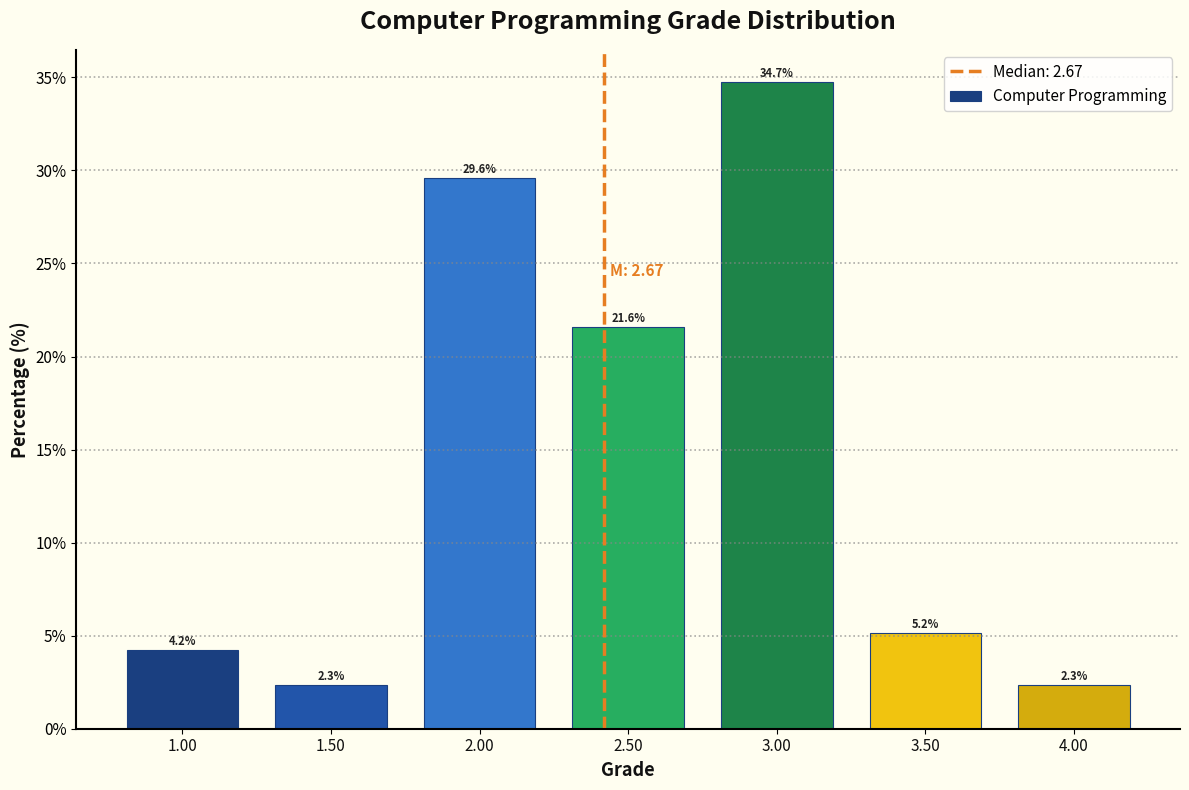

Reading right to left, transcribe all the data shown in this chart.

2.3	5.2	34.7	21.6	29.6	2.3	4.2